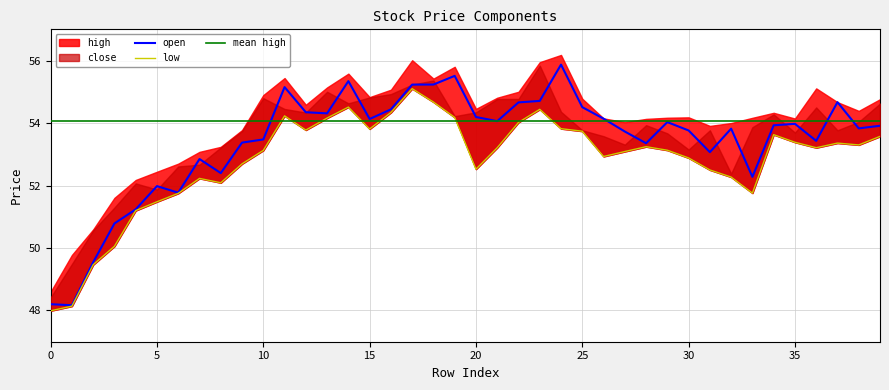

Which has a higher value, 12 or 6?

12